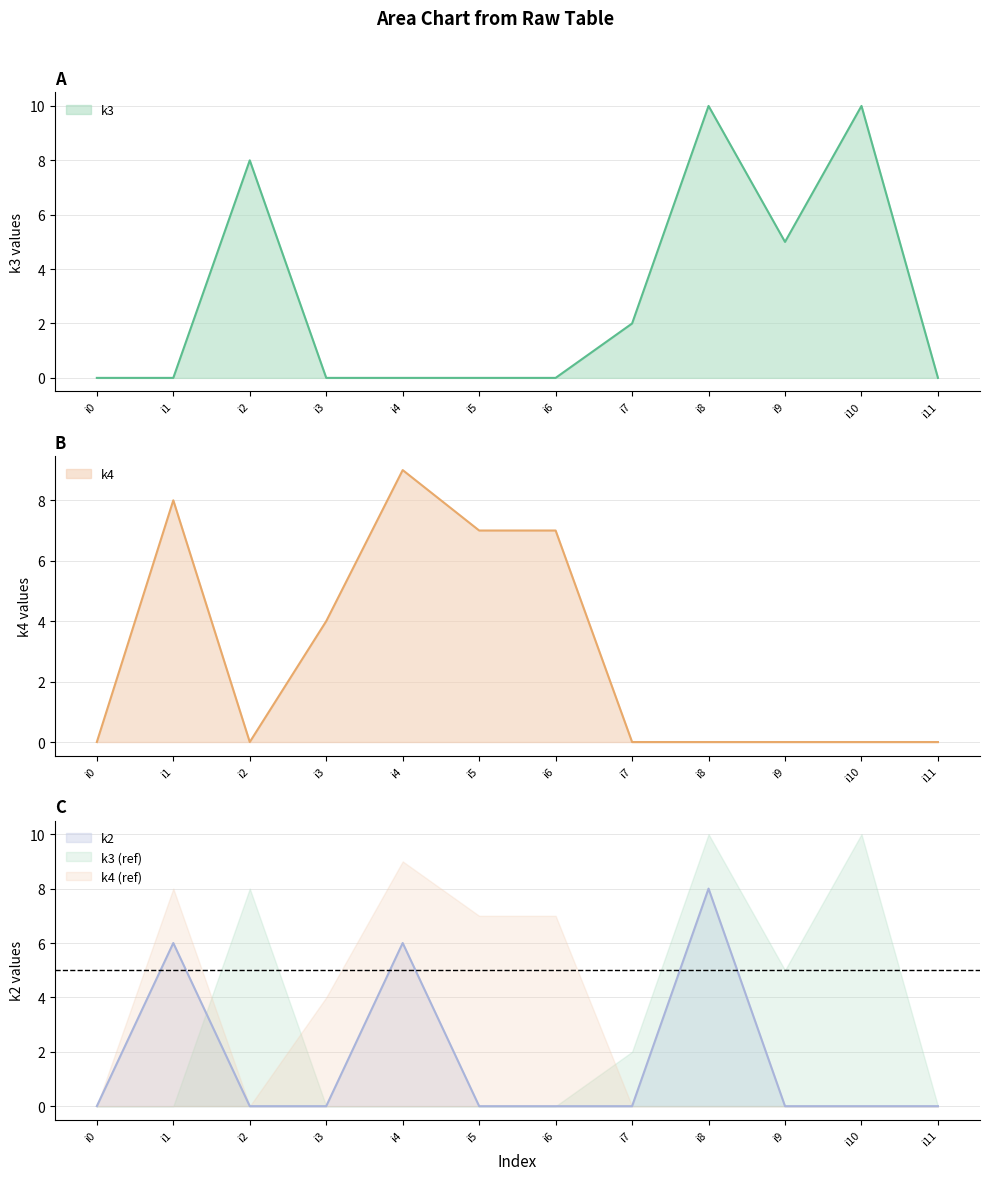

Reading left to right, list all the values displayed in this chart.

k3: 0	0	8	0	0	0	0	2	10	5	10	0
k4: 0	8	0	4	9	7	7	0	0	0	0	0
k2: 0	6	0	0	6	0	0	0	8	0	0	0